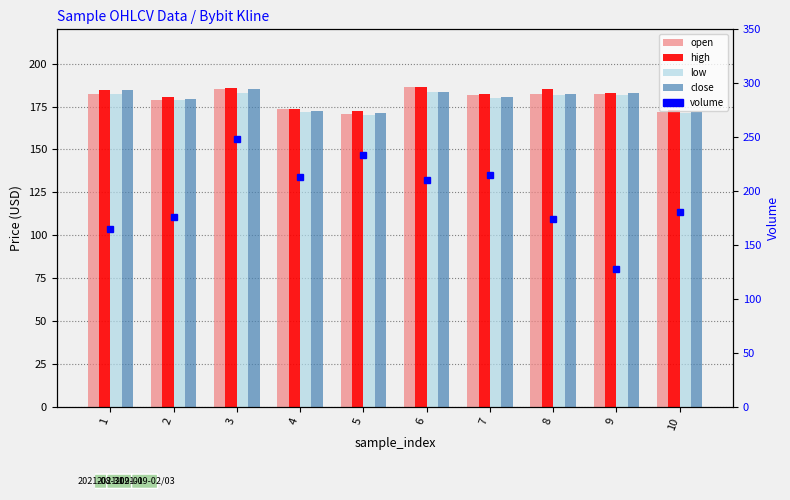

Is the value of high at 4 greater than the value of open at 1?

No